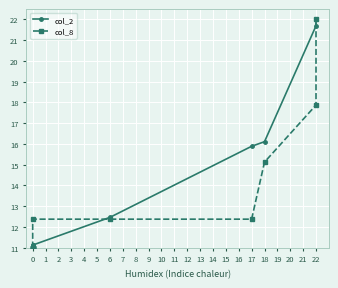

What are all the series names shown in the legend?

col_2, col_8